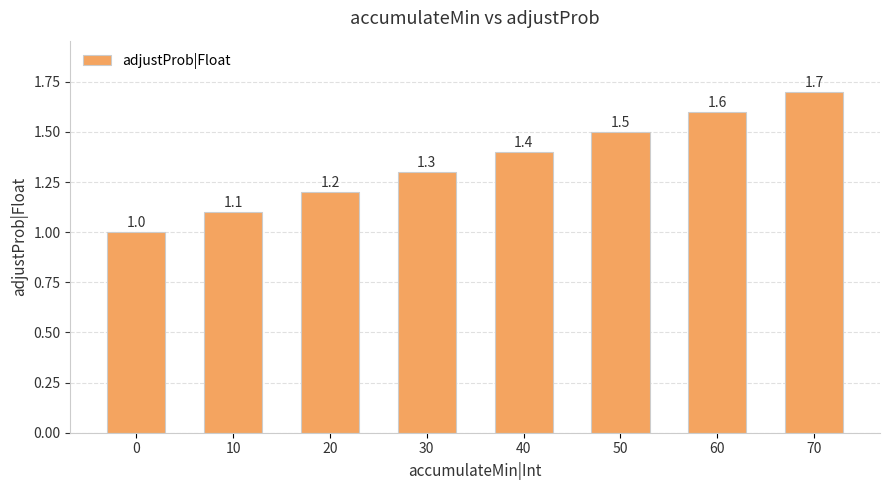

Approximately how many times larger is the value at 10 compared to 30?

0.8